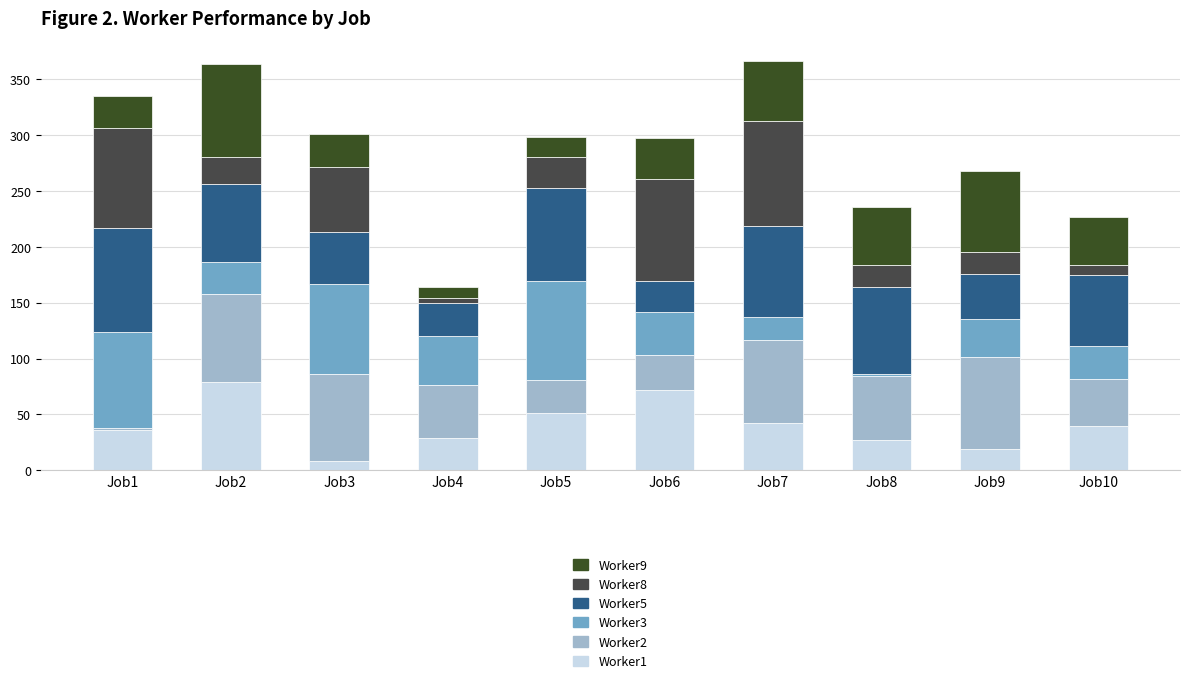

How many distinct data groups are displayed?

6